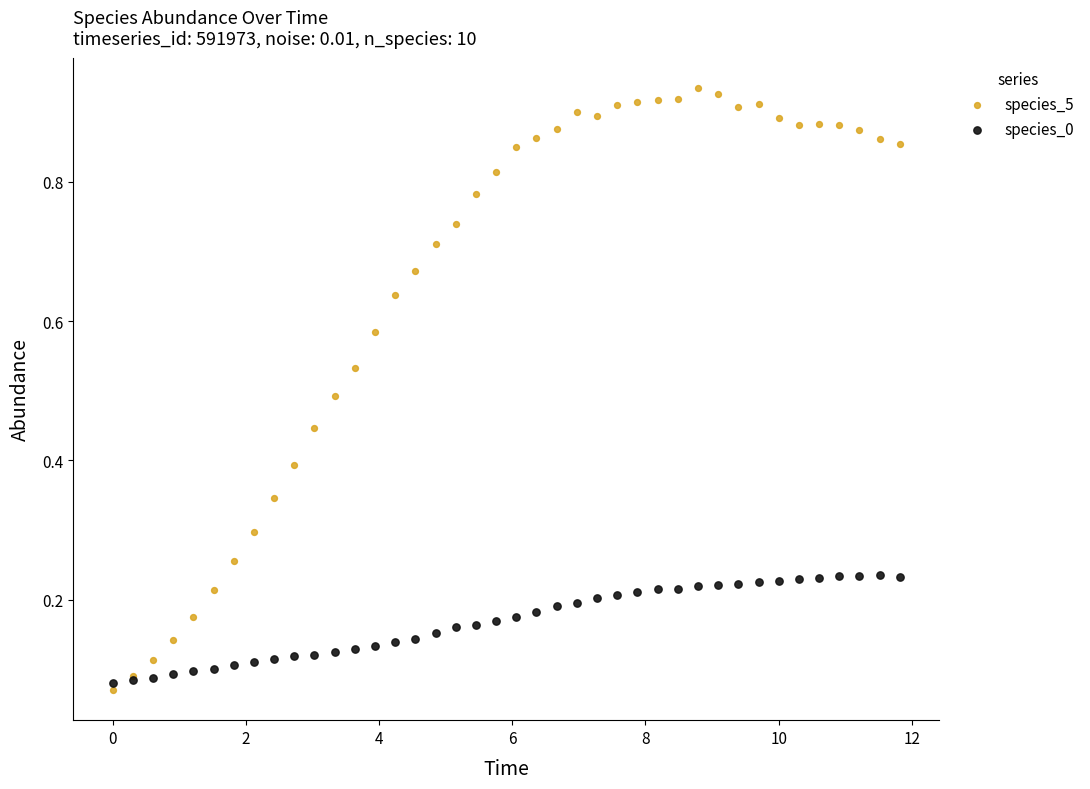

Which series has the largest Y range (max minus min)?

species_5